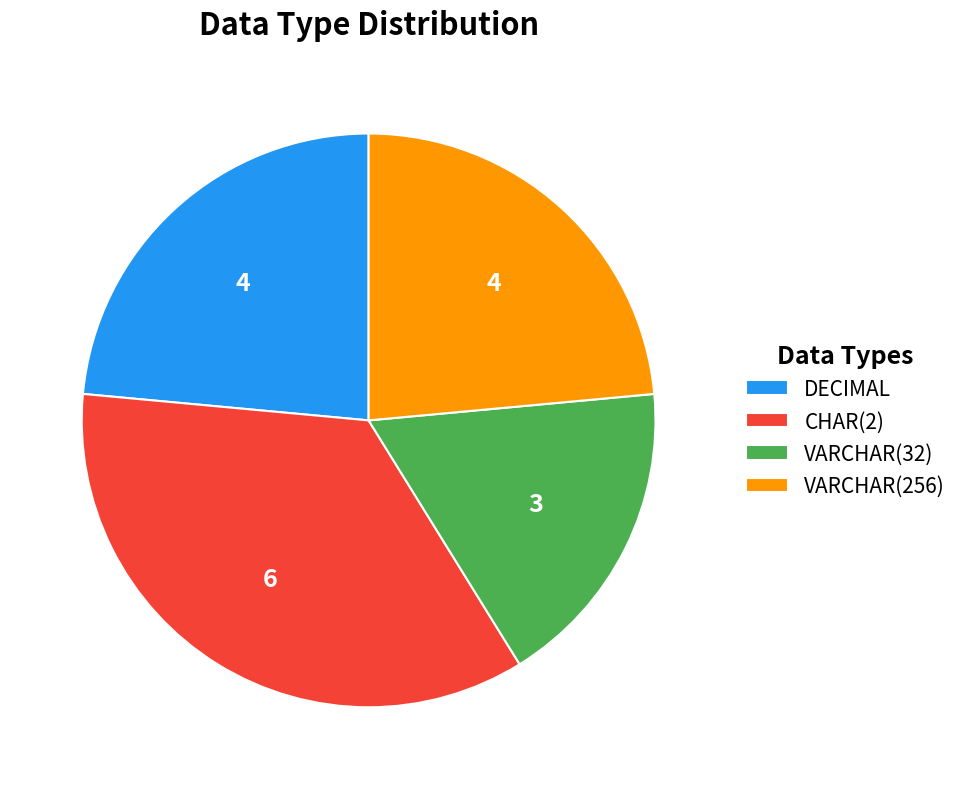

The DECIMAL slice represents 30% of the pie. True or false?

False